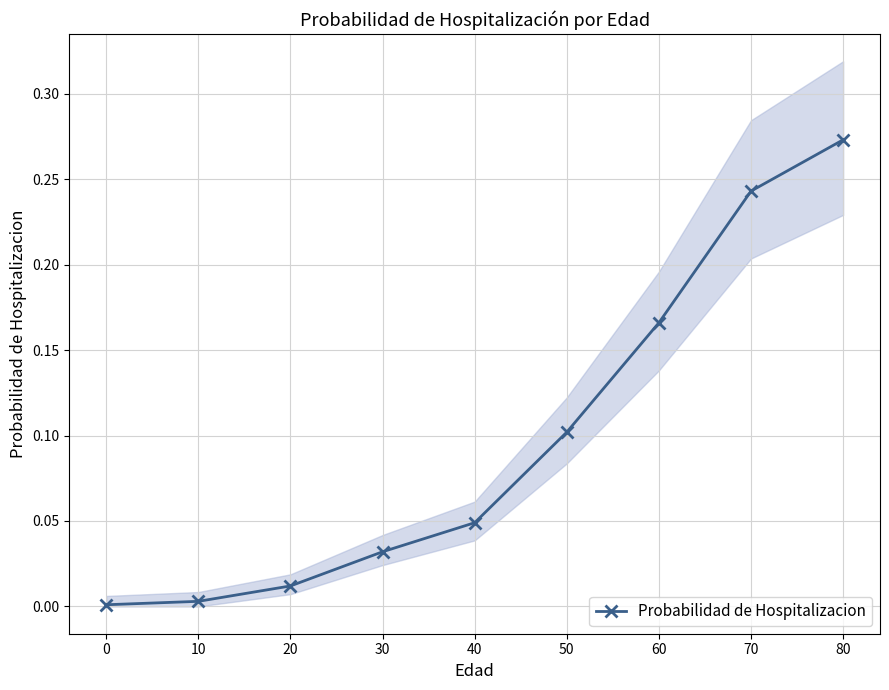

How many lines are shown in the chart?

1